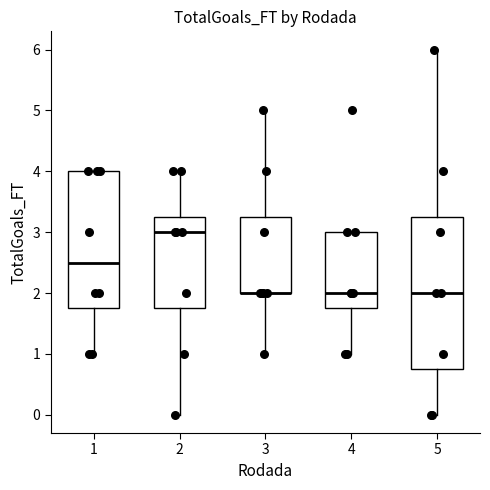

Comparing the boxes themselves (not the whiskers), which one is the tallest?

5